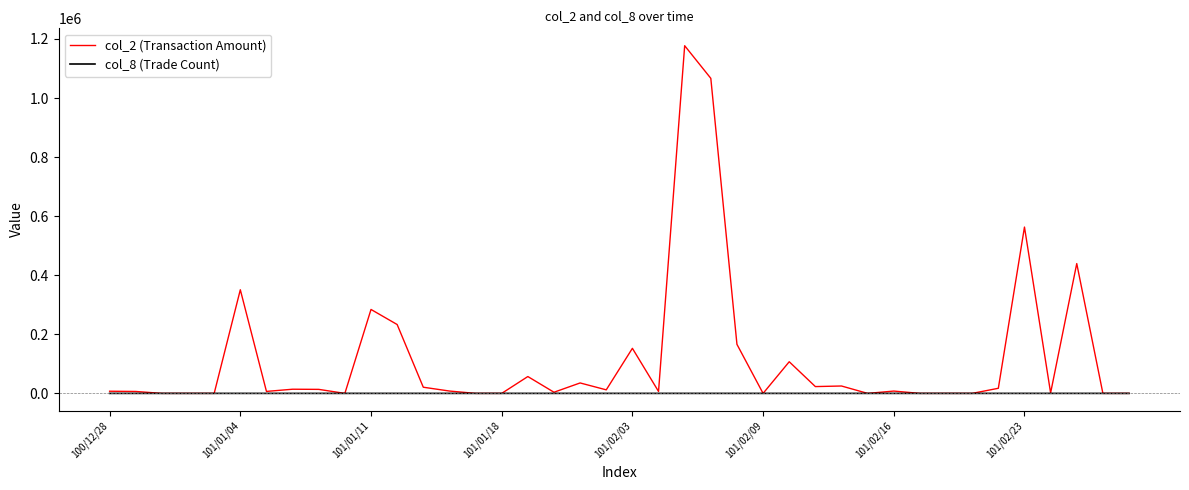

At how many categories does at least one series exceed 785403?

2